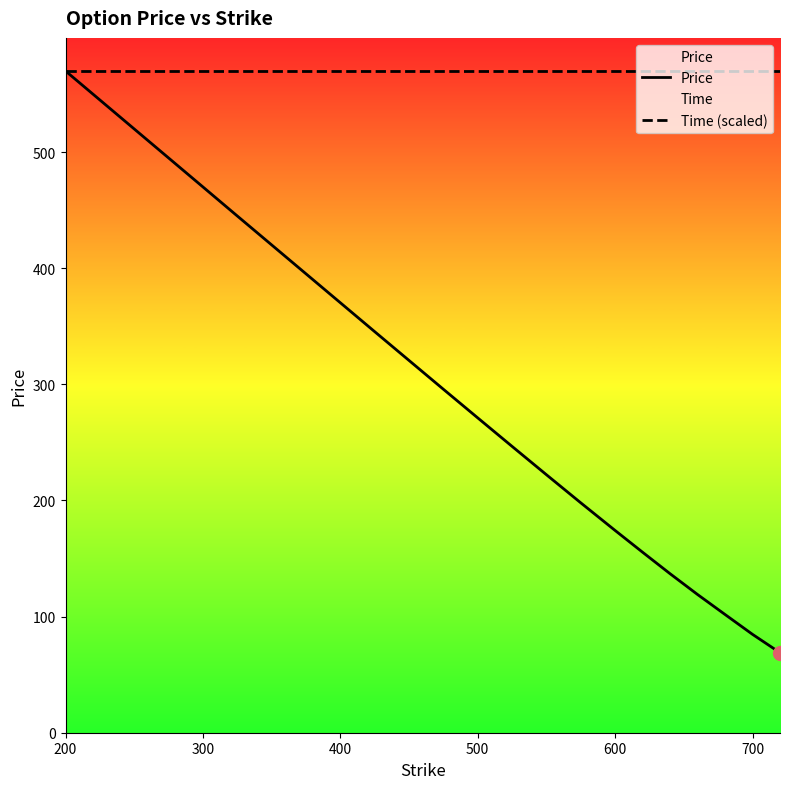

What are all the series names shown in the legend?

Price, Time (scaled)